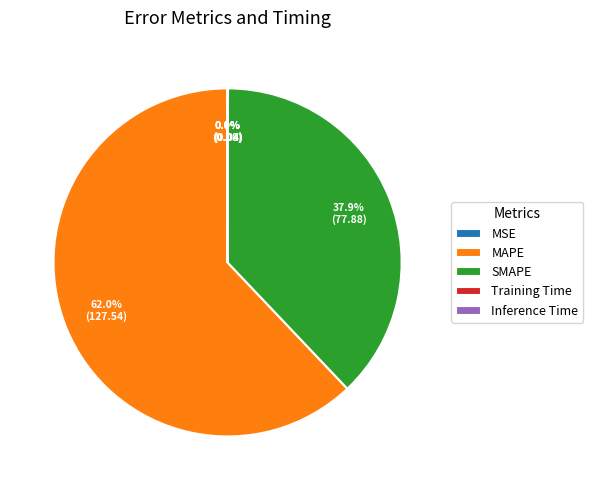

To the nearest percent, what portion does SMAPE represent?

38%